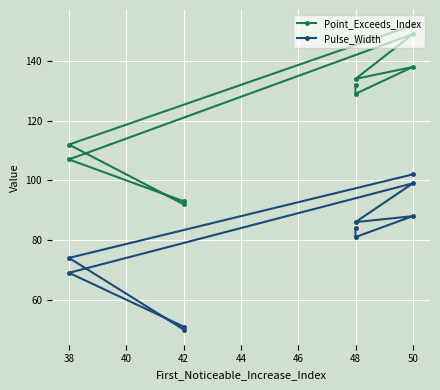

True or false: Point_Exceeds_Index and Pulse_Width intersect in this chart.

False